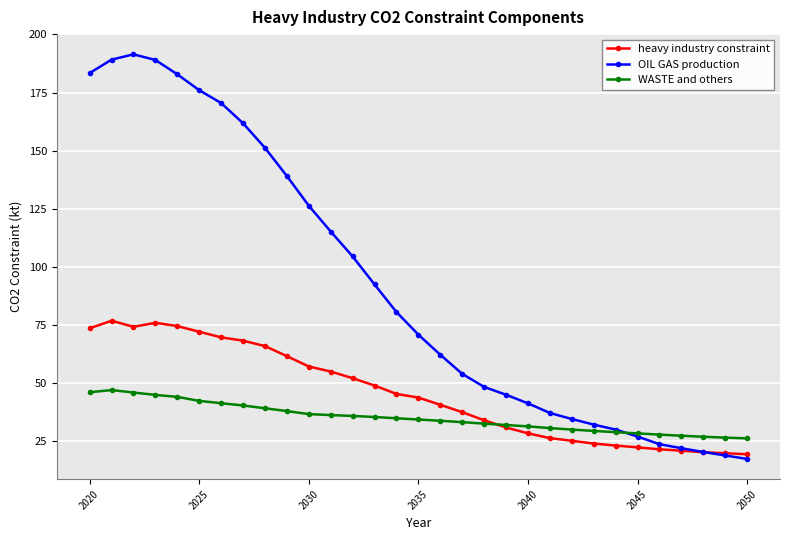

Which series has the largest range (max minus min)?

OIL GAS production